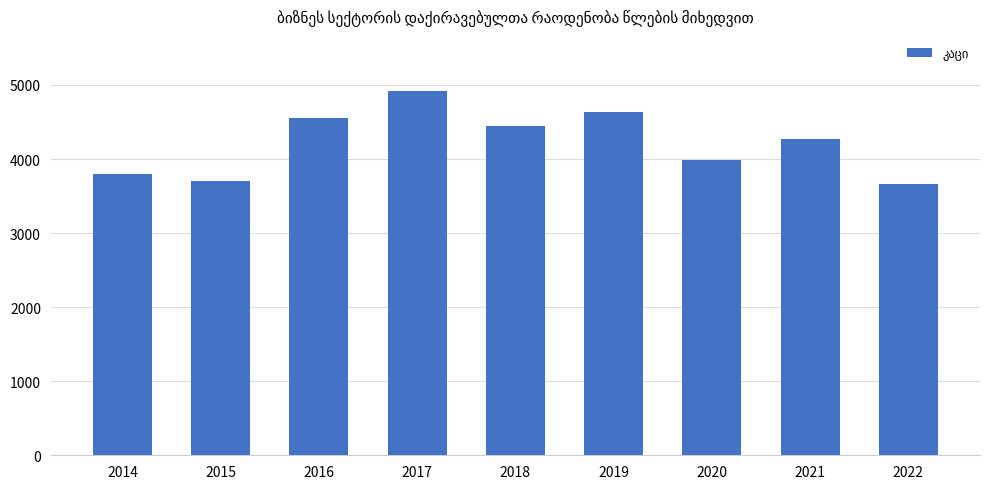

What is the sum of the values at 2017 and 2014?

8722.8